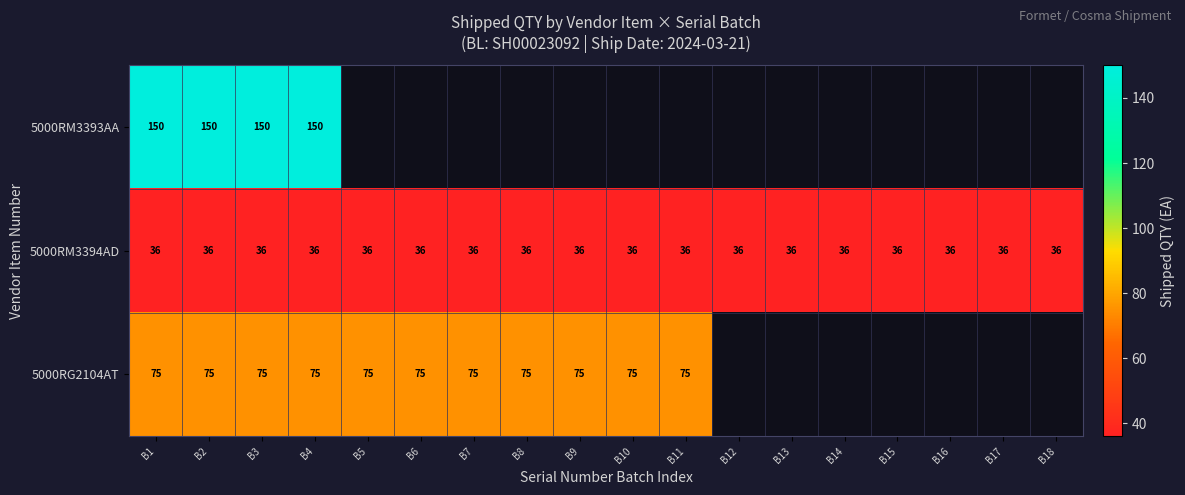

True or false: 5000RM3394AD has a value of 59 at B8.

False